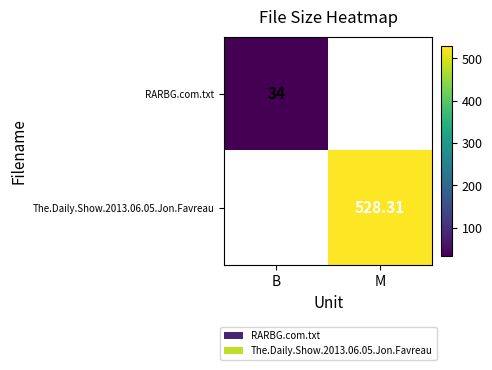

At which category is the sum across all series the highest?

M